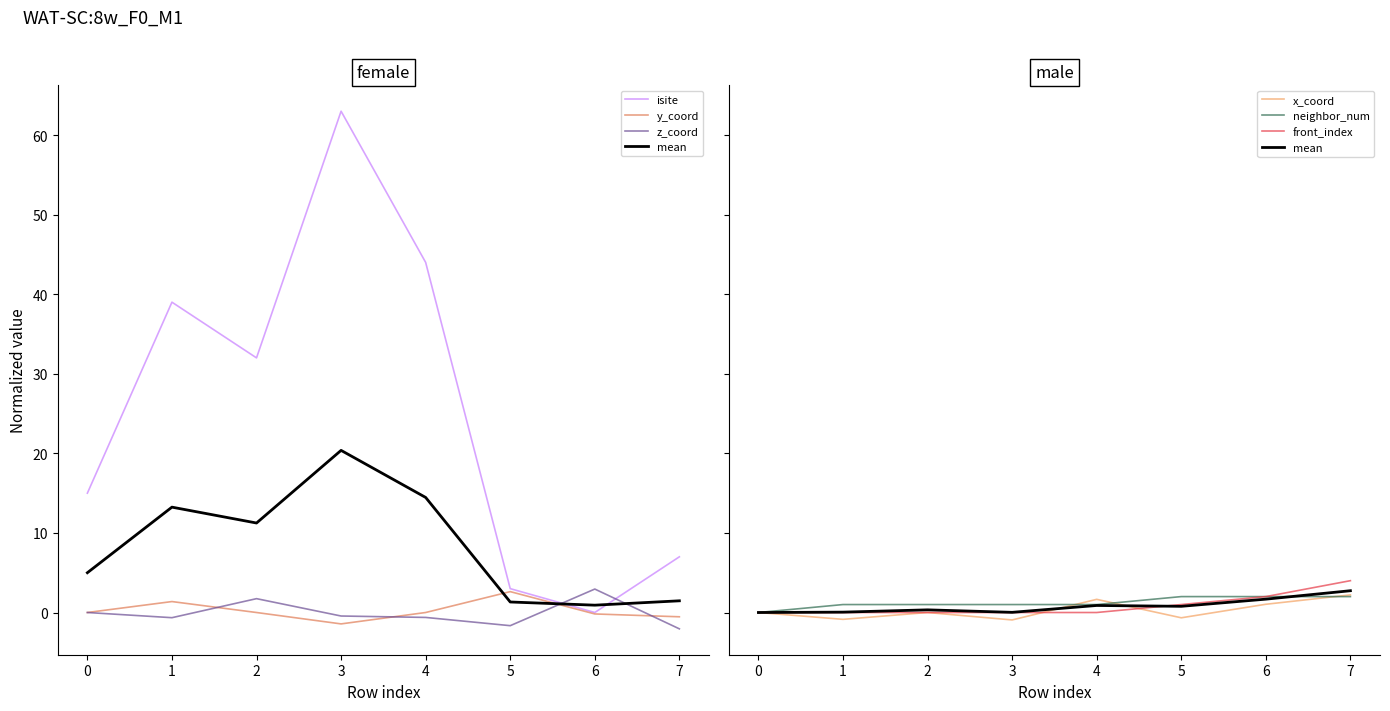

After their last crossing, which series has the higher values: x_coord or front_index?

front_index